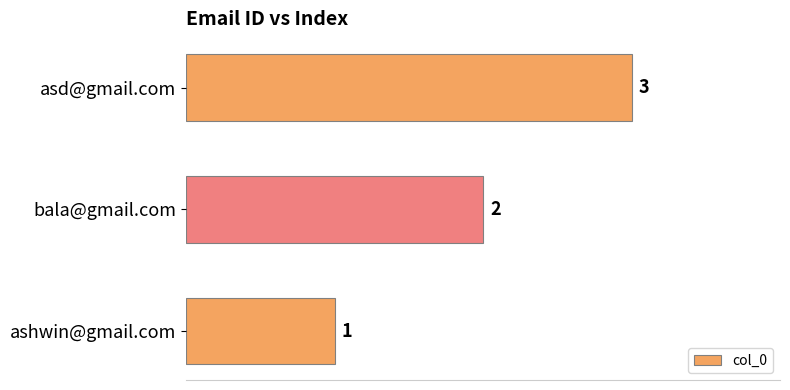

What is the minimum value shown in the chart?

1